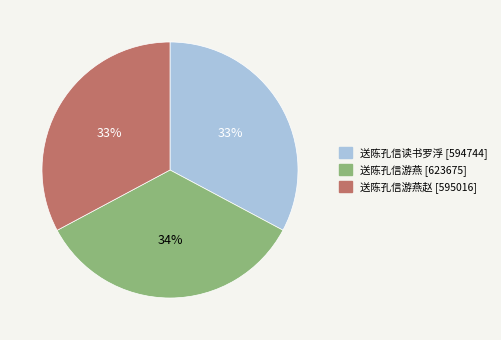

Does any single category account for the majority?

No